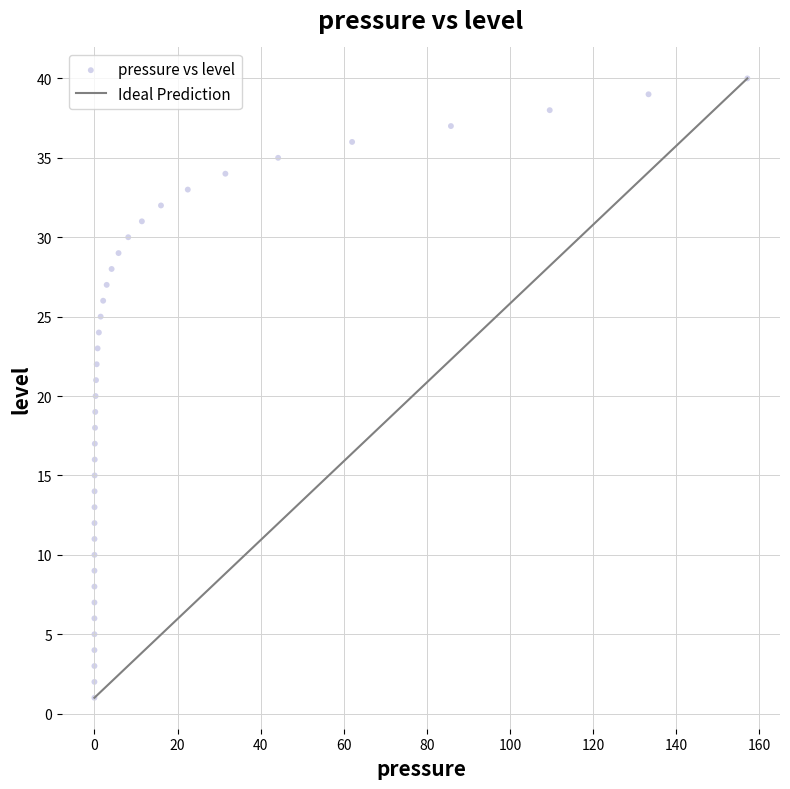

What is the range of Y values (max minus min)?

39